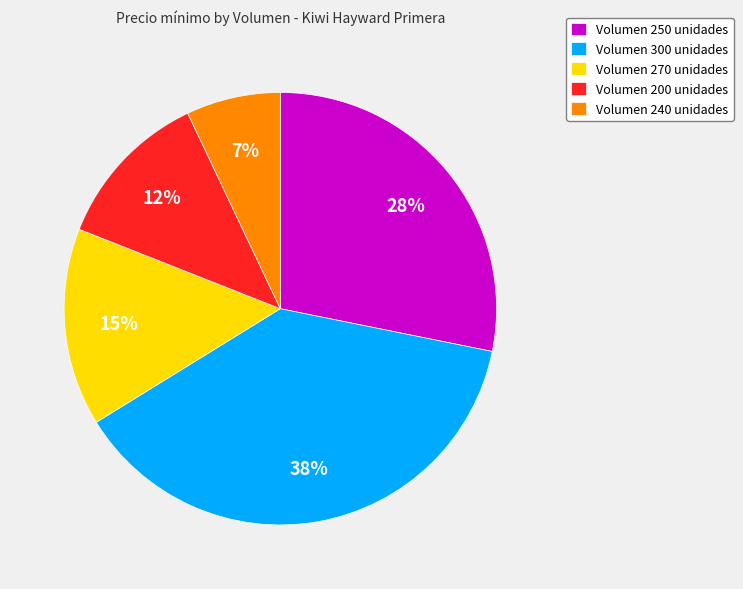

The Volumen 250 unidades slice represents 20% of the pie. True or false?

False